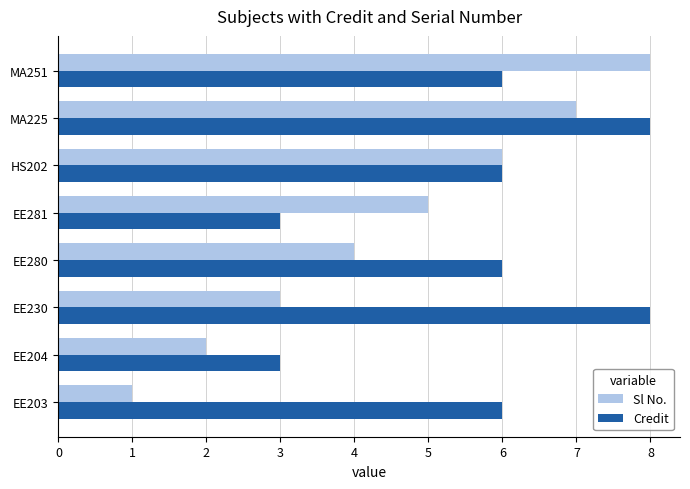

What is the greatest value displayed?

8